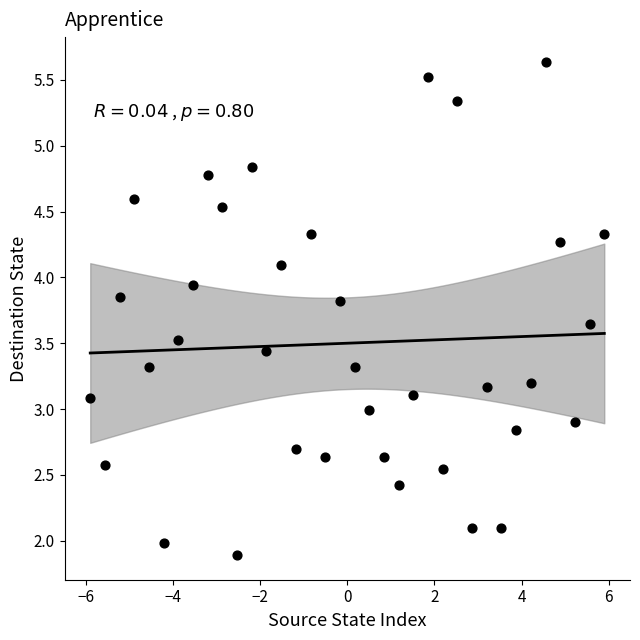

What is the range of X values (max minus min)?

11.8